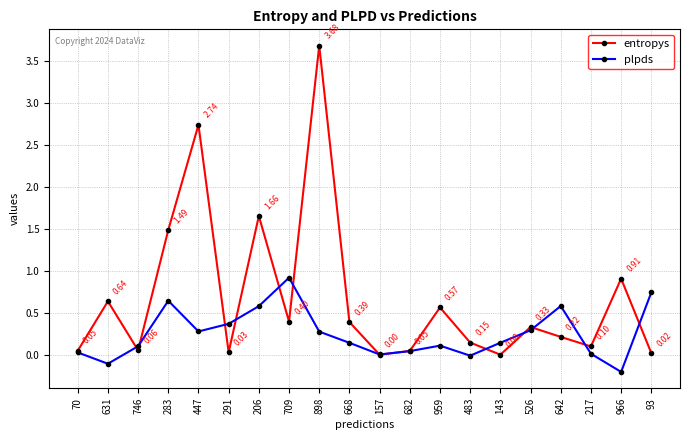

True or false: entropys has a value of 3.7 at 898.

True